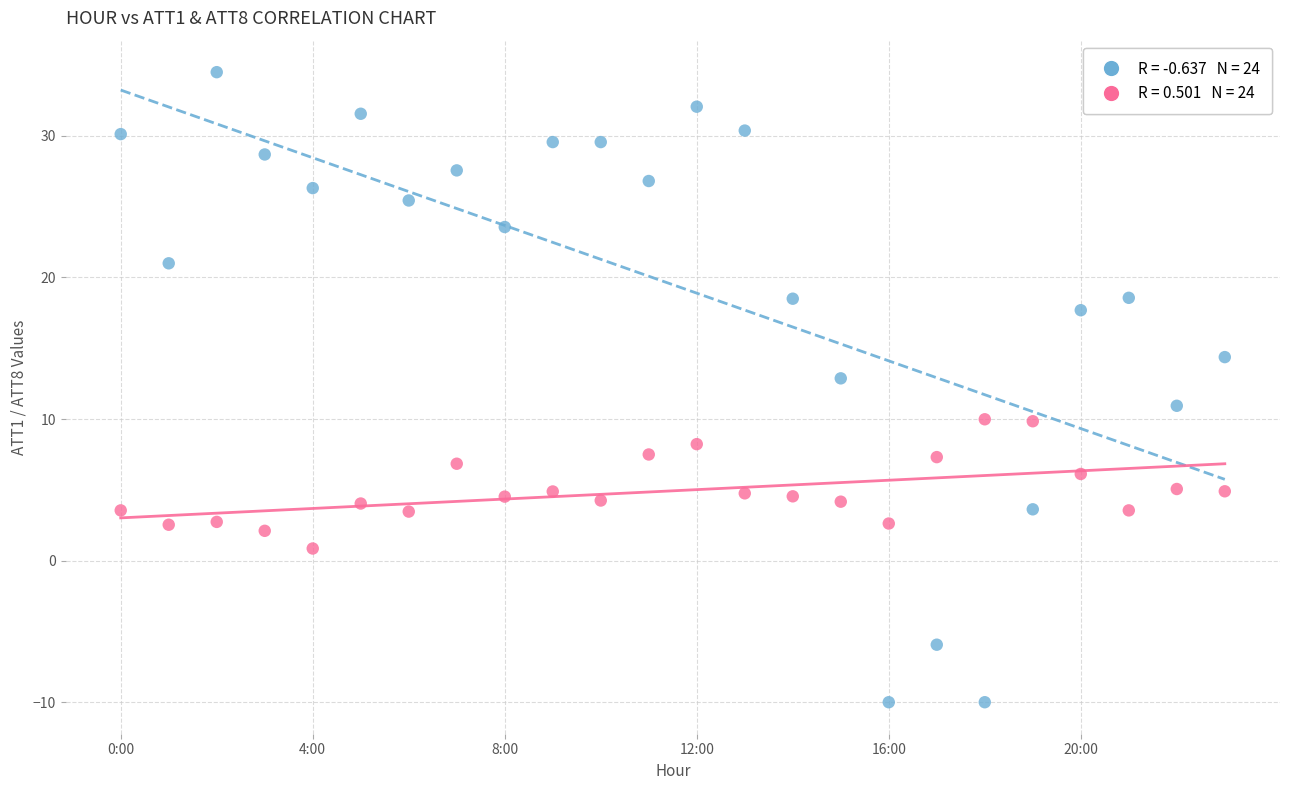

Across all data points, what is the range of Y values (max minus min)?

44.5